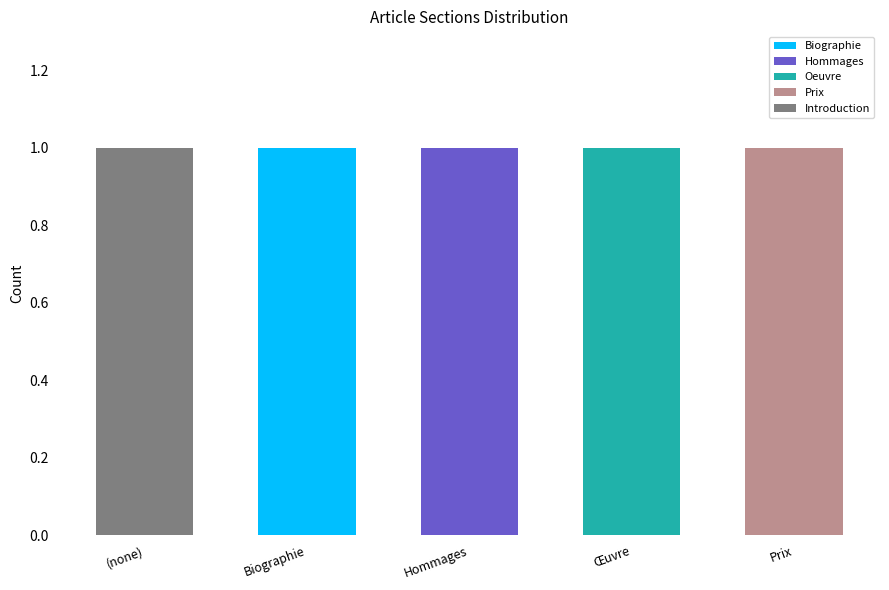

True or false: Biographie has a value of 0 at Œuvre.

True